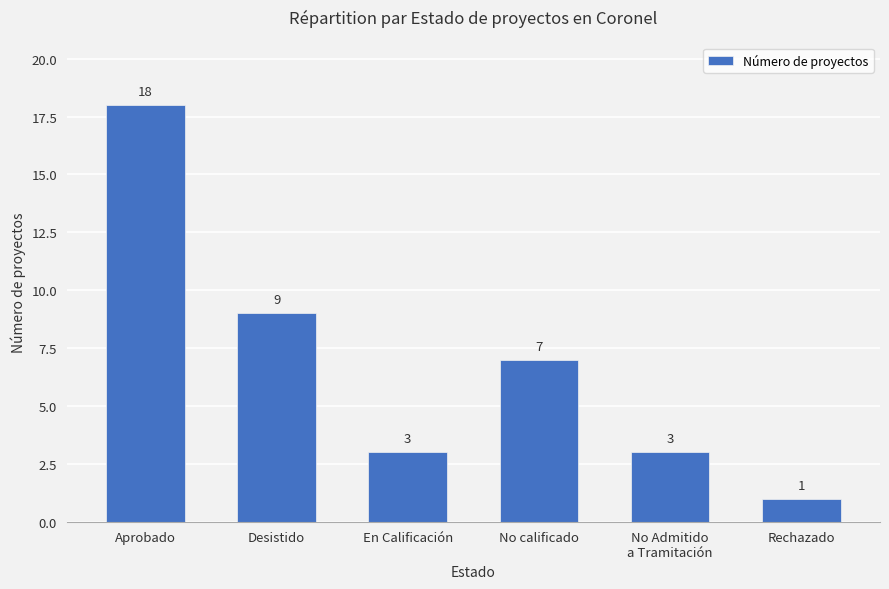

What position from the left is No calificado?

4